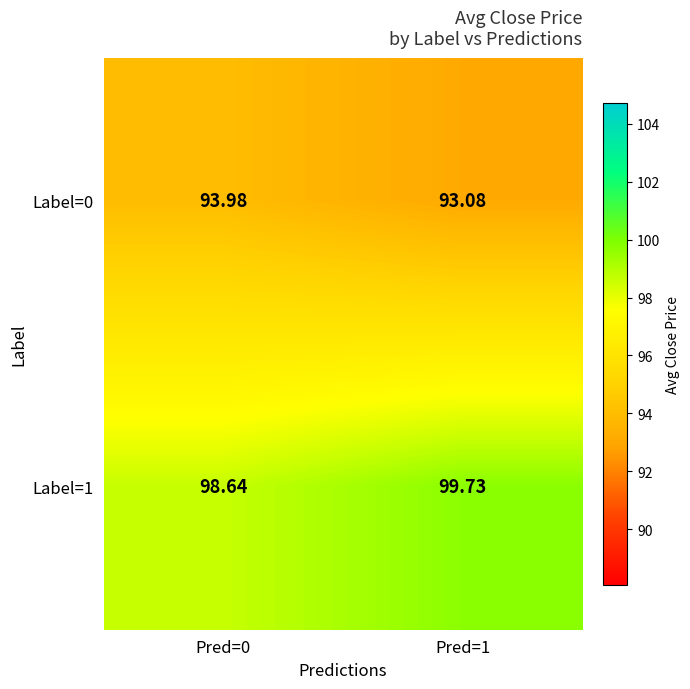

Is the value of Label=1 at Pred=1 greater than the value of Label=0 at Pred=1?

Yes